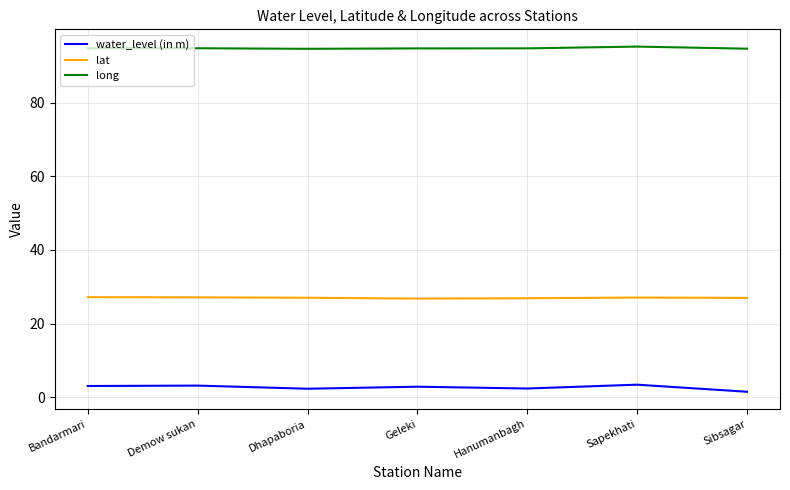

Is the value of lat at Hanumanbagh greater than the value of long at Dhapaboria?

No